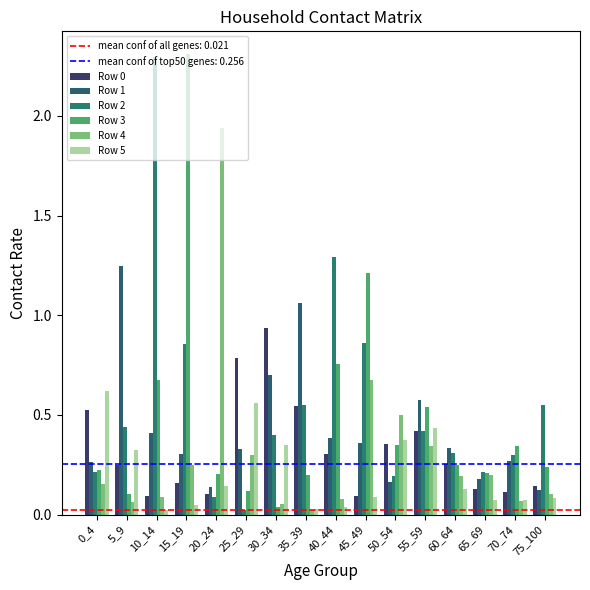

Which series has the largest total across all categories?

Row 2